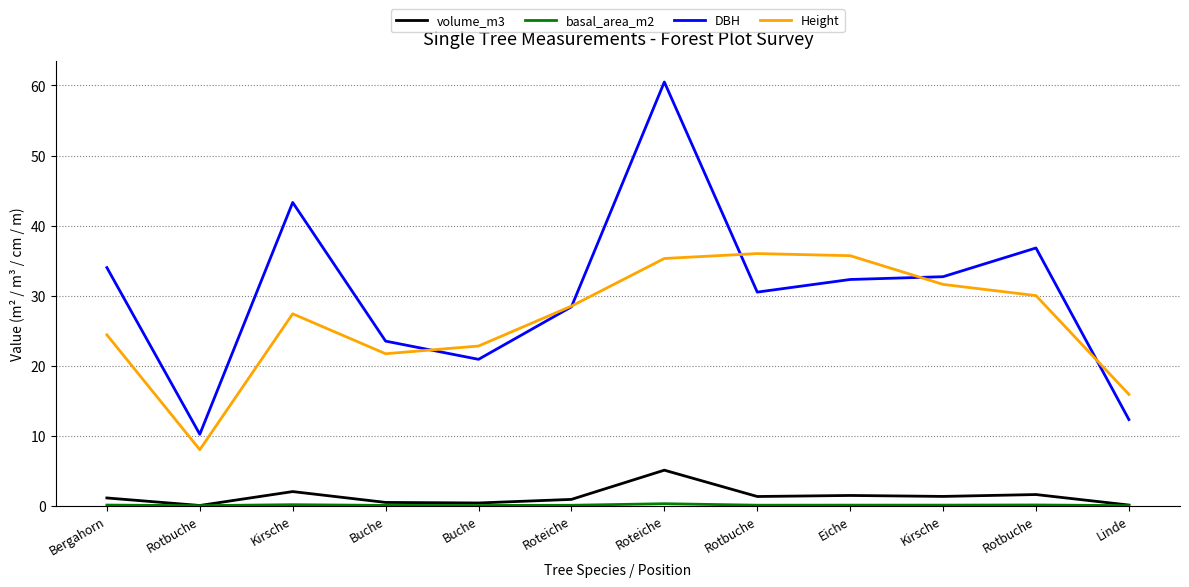

How many lines are shown in the chart?

4